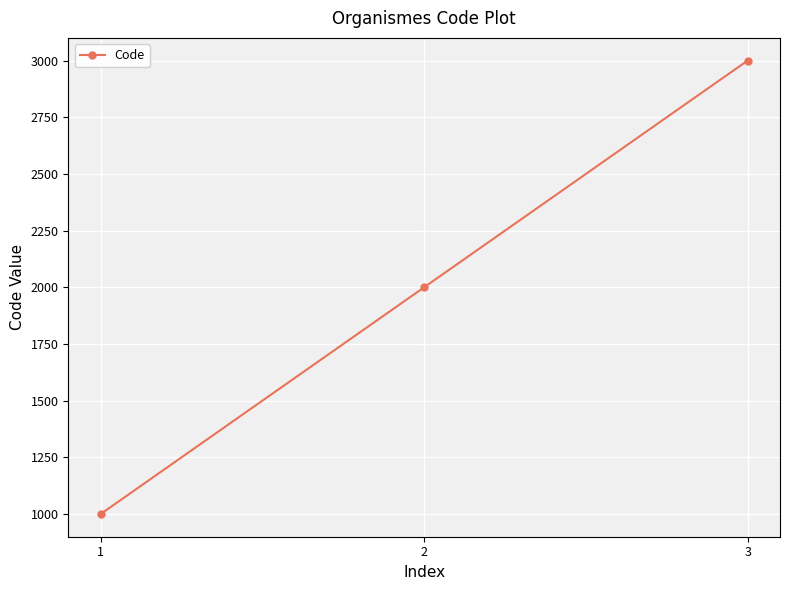

Rank the categories by value from highest to lowest.

3, 2, 1